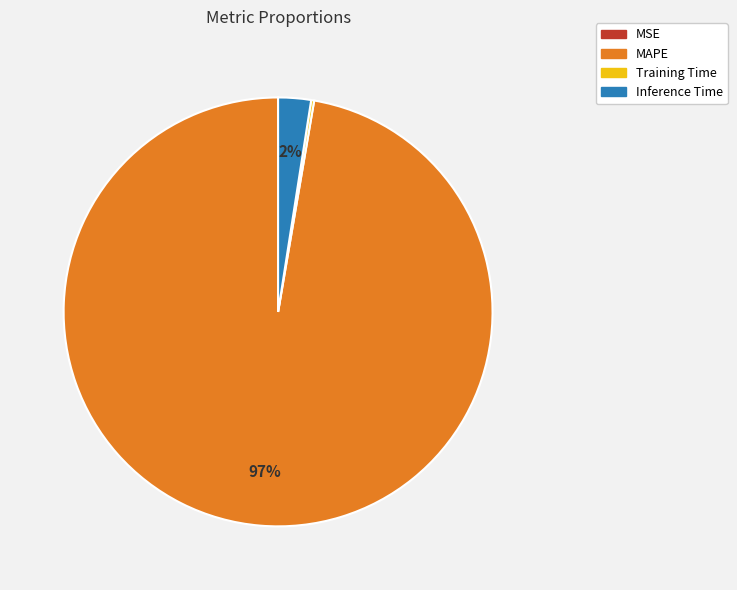

Between MAPE and Inference Time, which is larger?

MAPE